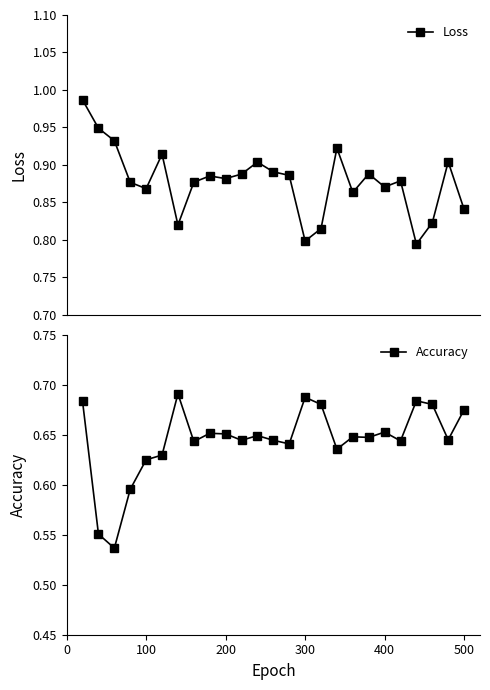

True or false: Loss has more than 0 interior local peaks.

True